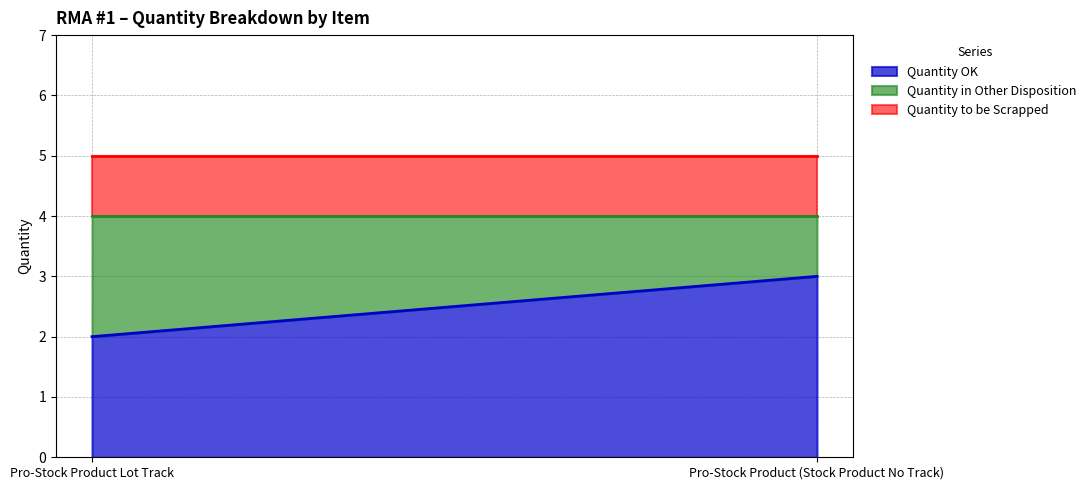

What is the average value of the Quantity in Other Disposition series?

2